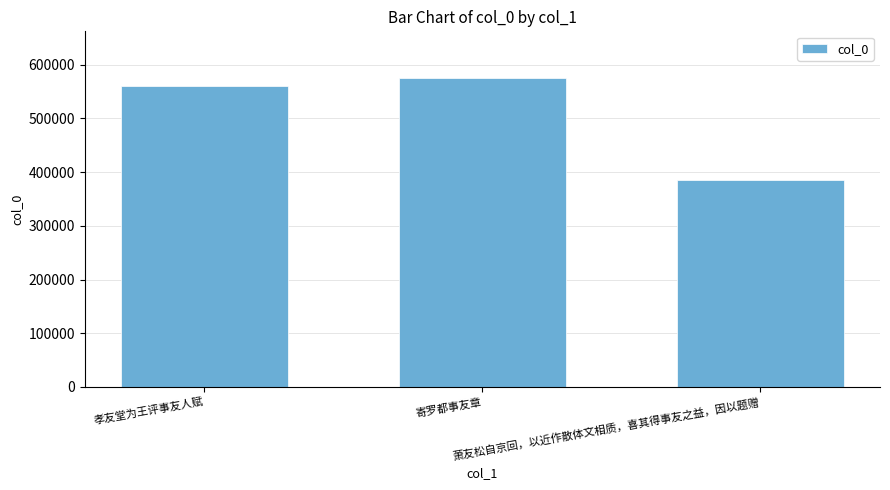

What is the difference between the values at 孝友堂为王评事友人赋 and 萧友松自京回，以近作散体文相质，喜其得事友之益，因以题赠?

173865